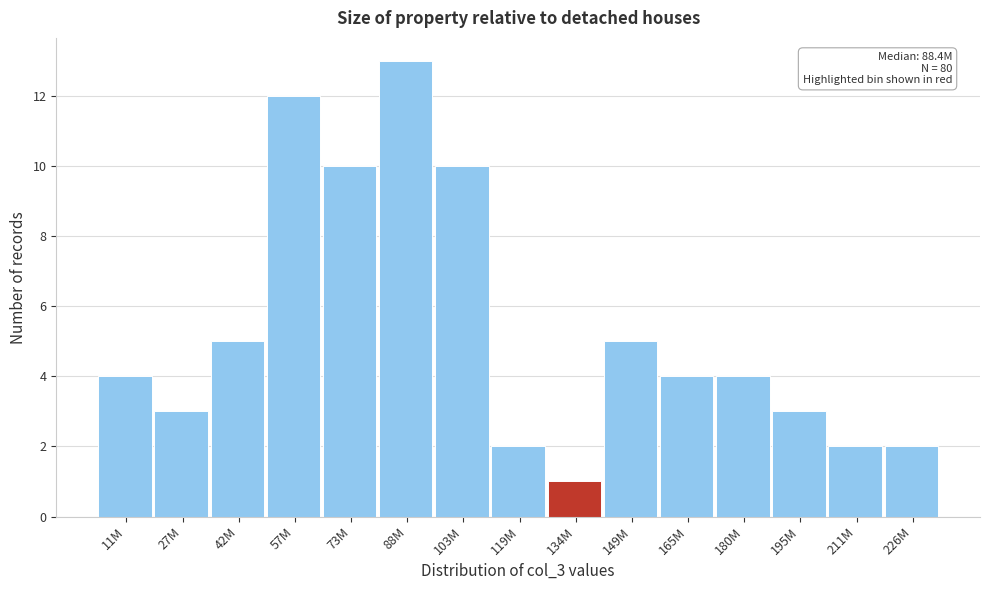

Reading right to left, what are all the values shown in this chart?

2	2	3	4	4	5	1	2	10	13	10	12	5	3	4